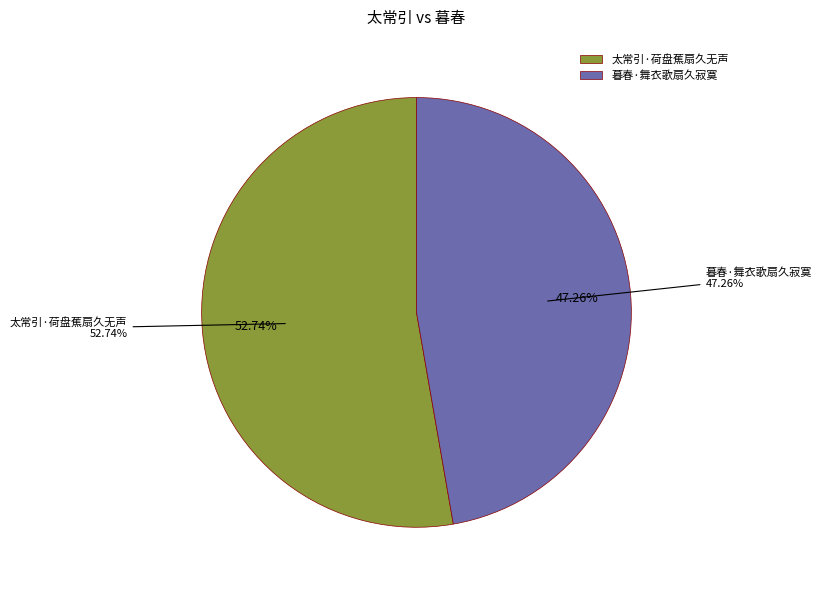

What is the majority slice?

太常引·荷盘蕉扇久无声